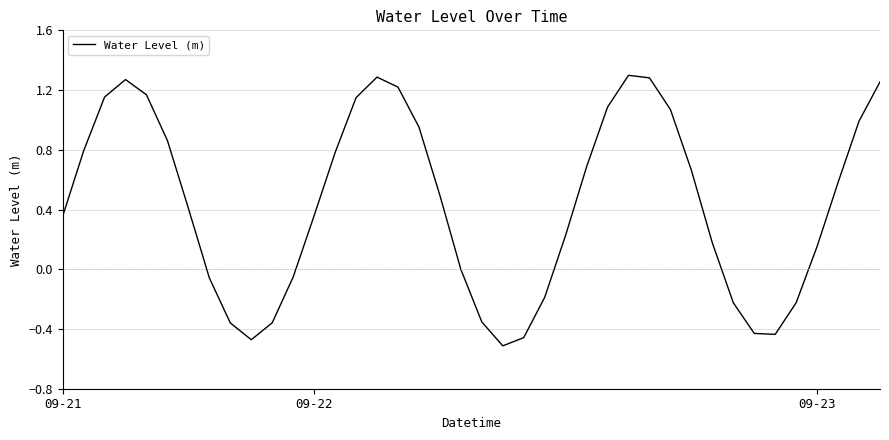

What is the difference between the maximum and second lowest values?

1.8